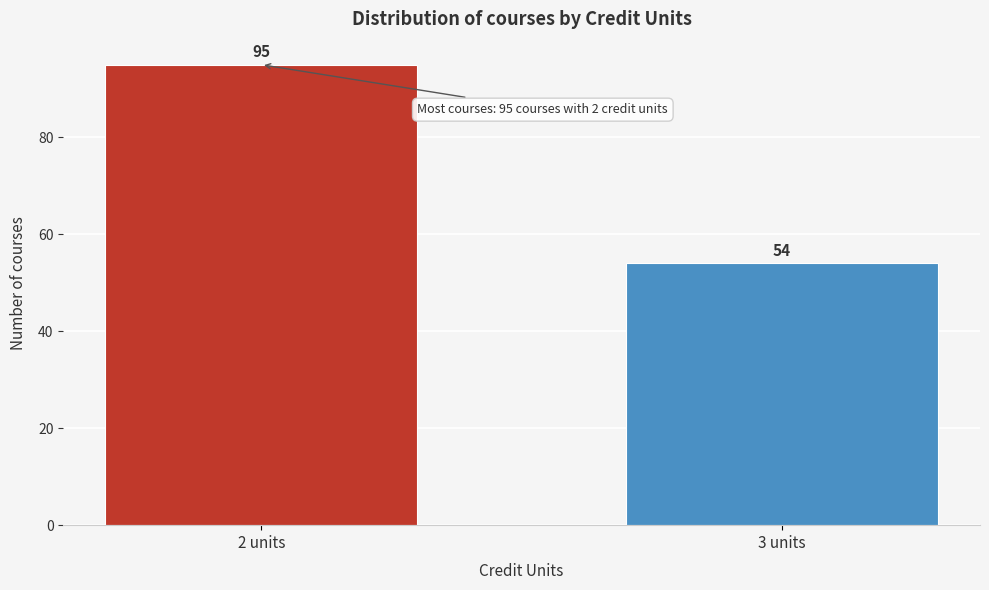

Reading left to right, list all the values displayed in this chart.

95	54